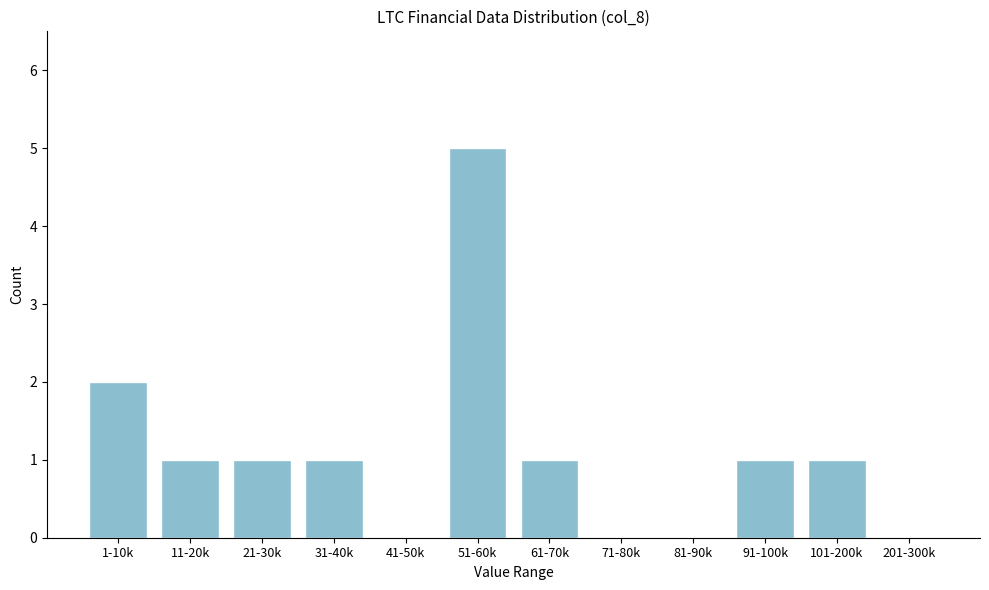

Reading right to left, what are all the values shown in this chart?

201-300k=0	101-200k=1	91-100k=1	81-90k=0	71-80k=0	61-70k=1	51-60k=5	41-50k=0	31-40k=1	21-30k=1	11-20k=1	1-10k=2